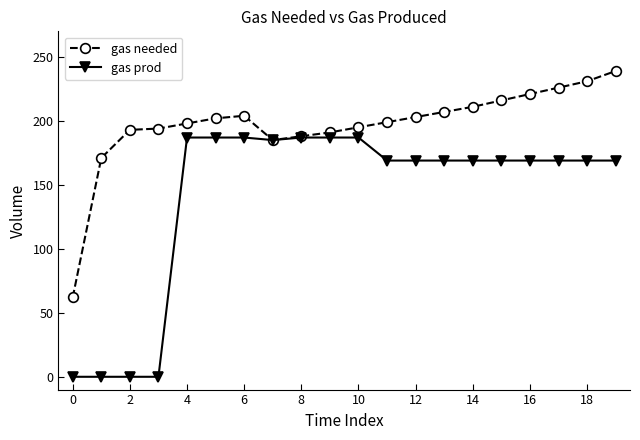

List the series in order of their overall mean, lowest first.

gas prod, gas needed